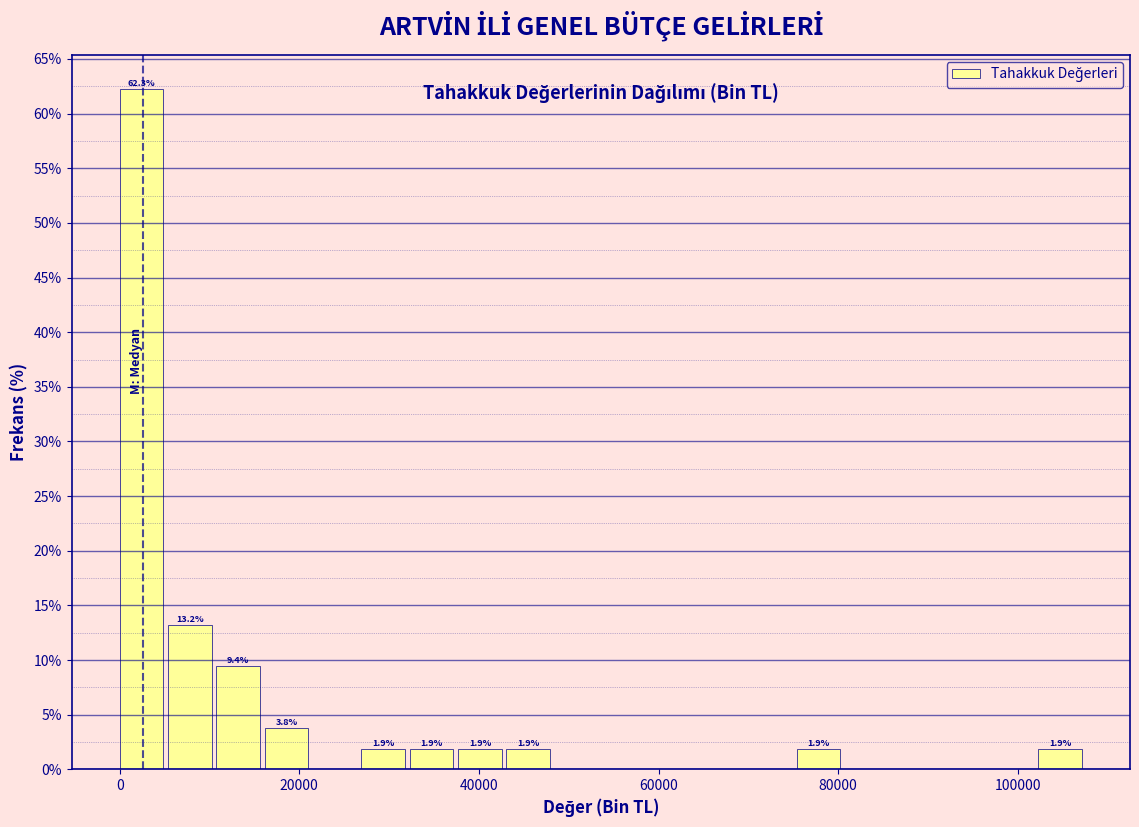

Read against the x-axis, roughly where is the centre of the tallest bar?

2000